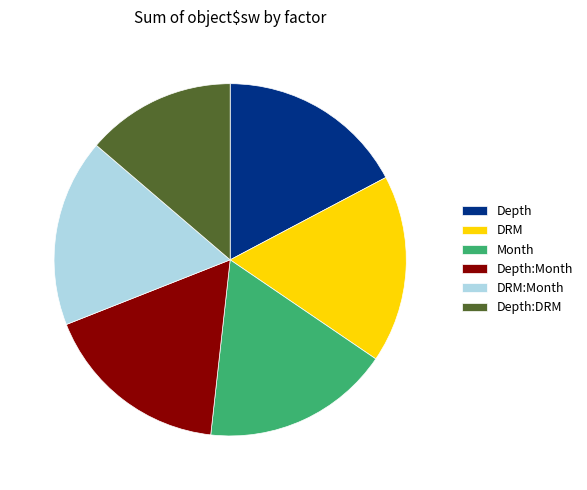

How many segments does this pie chart have?

6